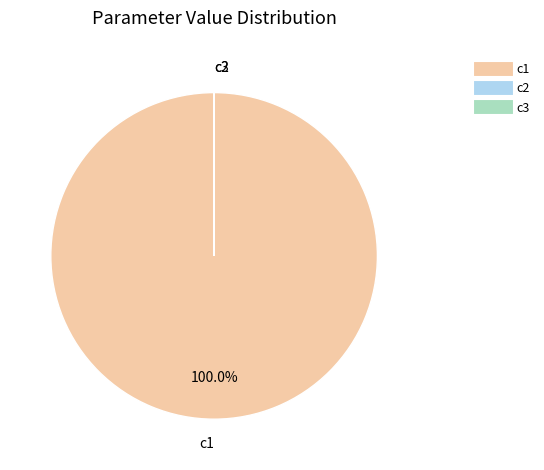

What is the largest slice in the pie chart?

c1